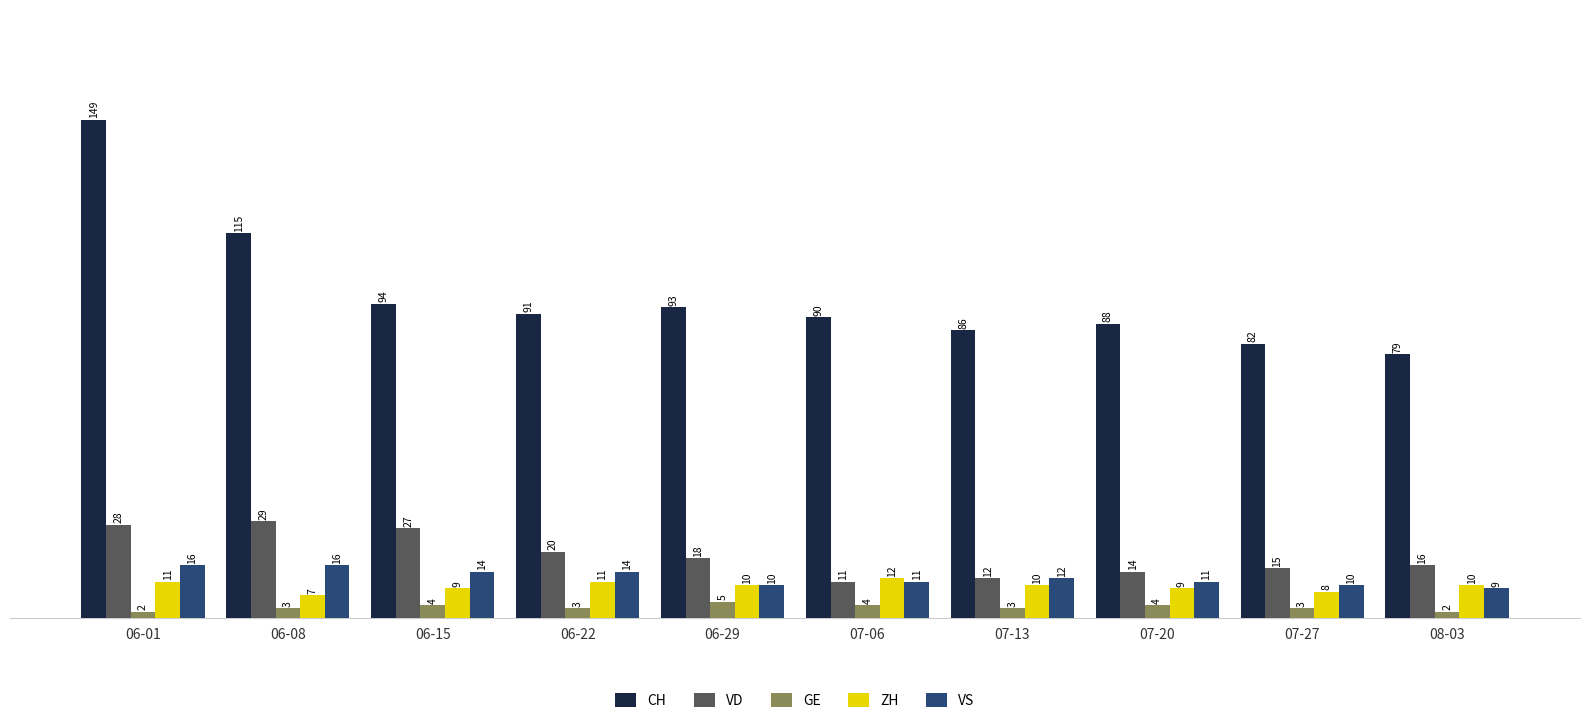

Where is CH nearest to the value 114?

06-08